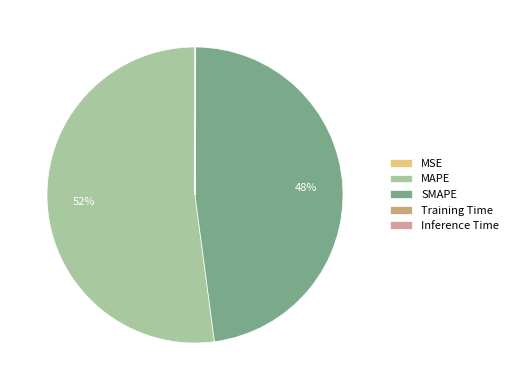

To the nearest percent, what percentage of the pie is MAPE?

52%